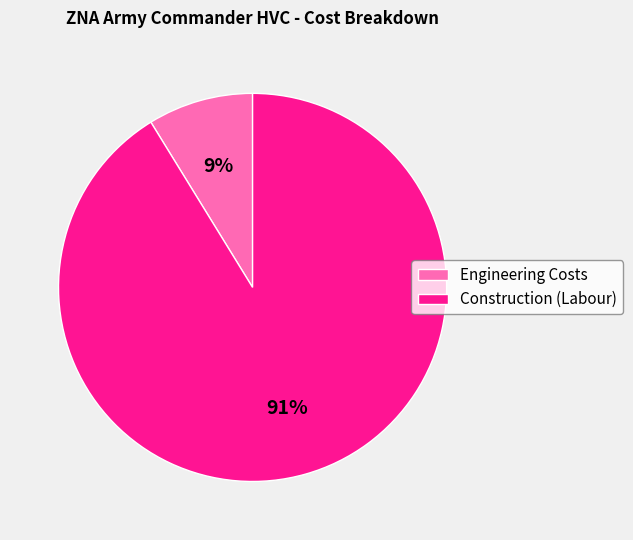

Which slice is the largest?

Construction (Labour)